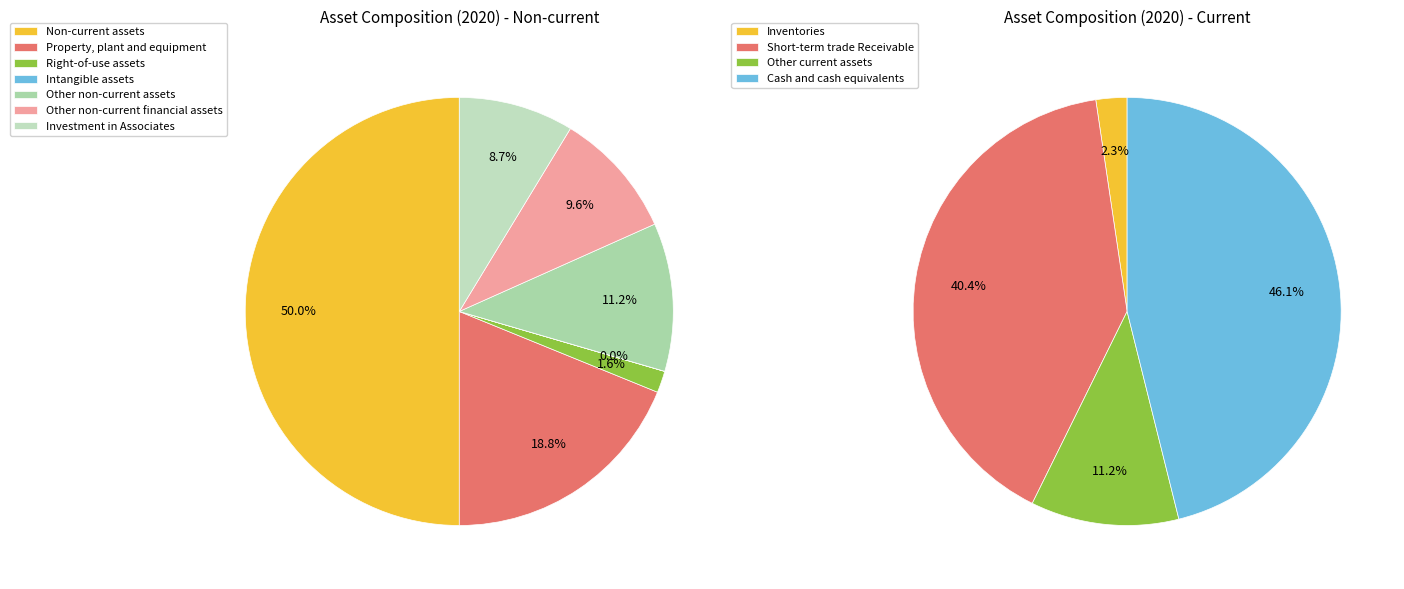

Rank the categories by value from lowest to highest.

Intangible assets, Right-of-use assets, Investment in Associates, Other non-current financial assets, Other non-current assets, Property, plant and equipment, Non-current assets